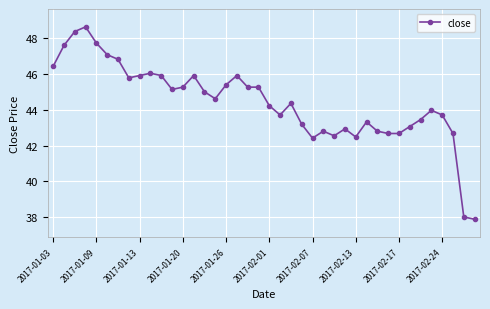

What is the maximum value shown in the chart?

48.6